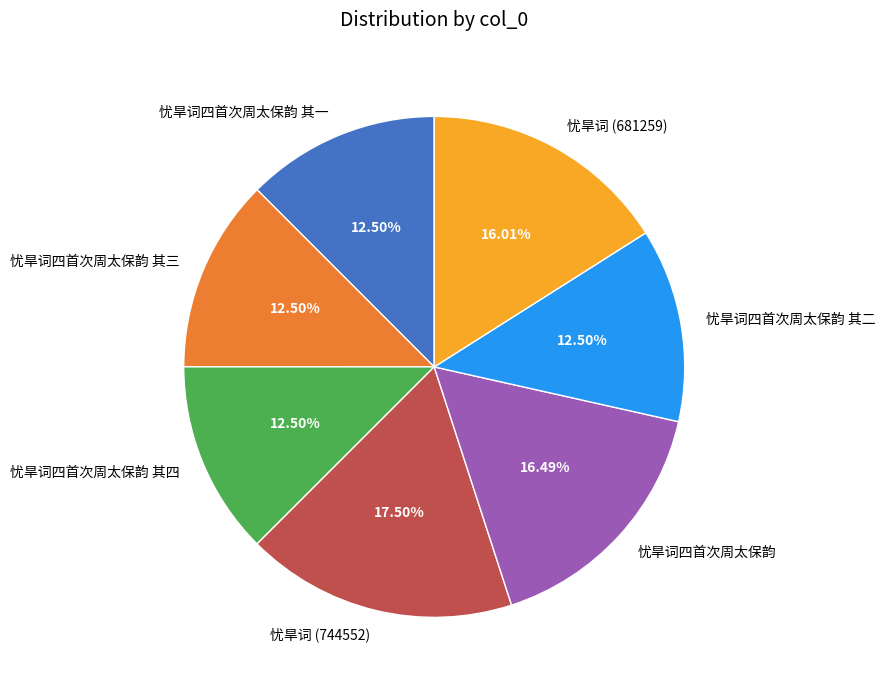

Do 忧旱词四首次周太保韵 and 忧旱词四首次周太保韵 其二 together represent more than half of the pie?

No